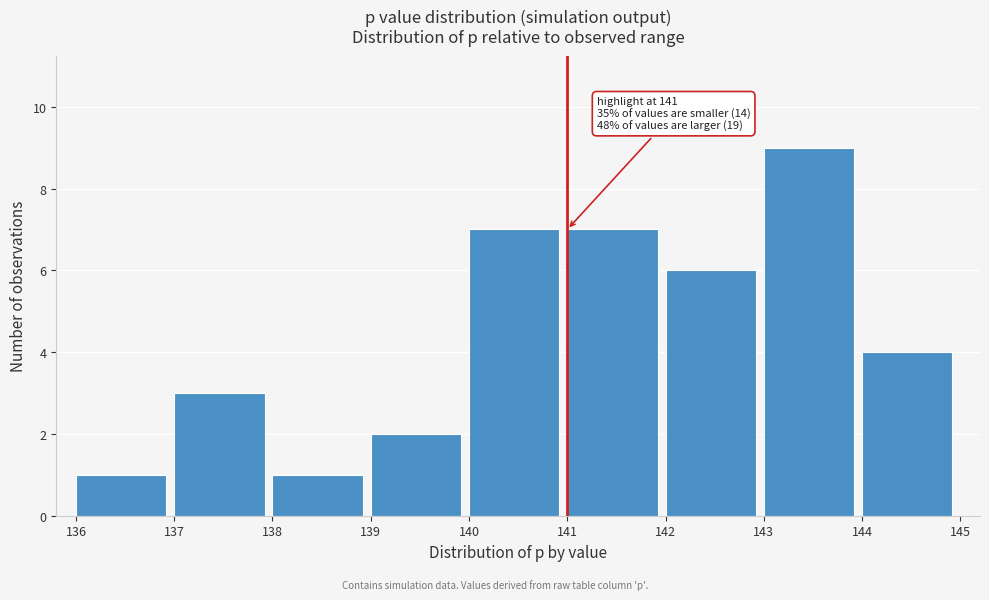

Which range on the x-axis has the tallest bar?

143 to 144